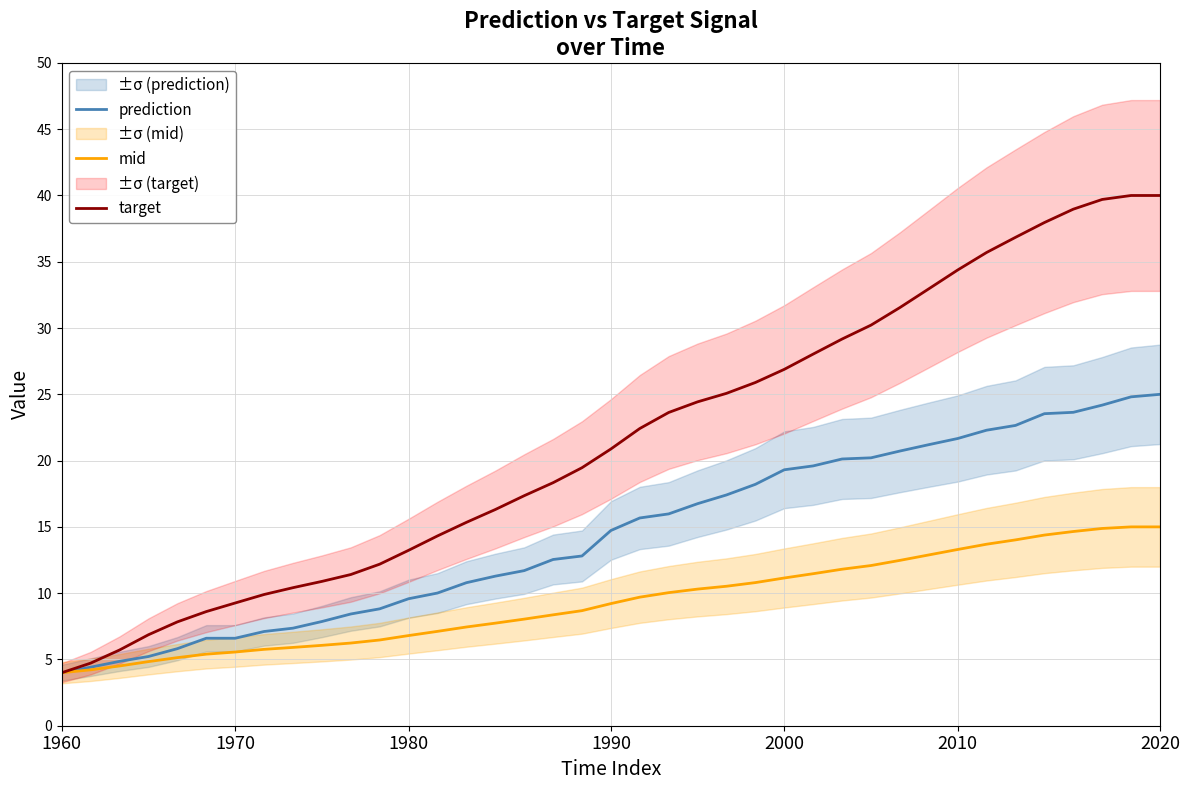

What is the total value across all series at 2000?

57.3